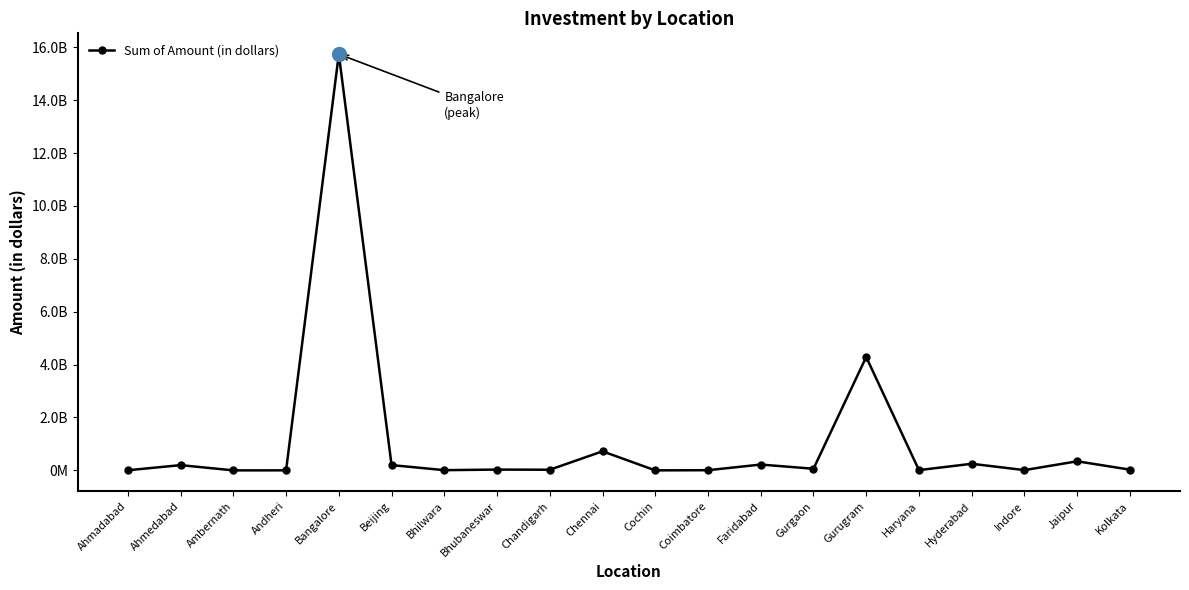

Does the chart have visible grid lines?

No